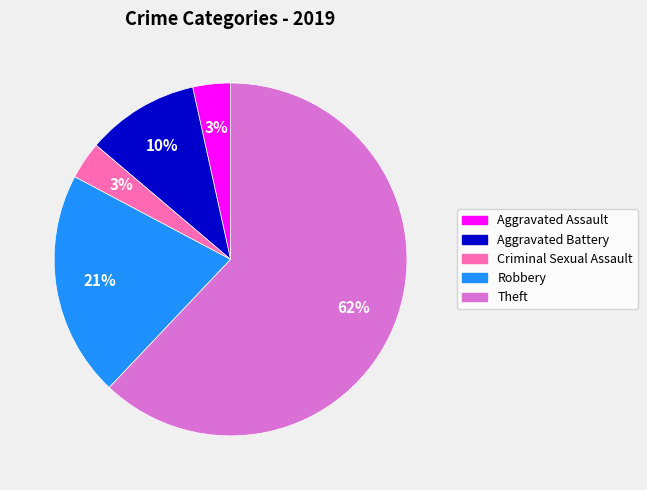

Is there a majority slice in this chart?

Yes